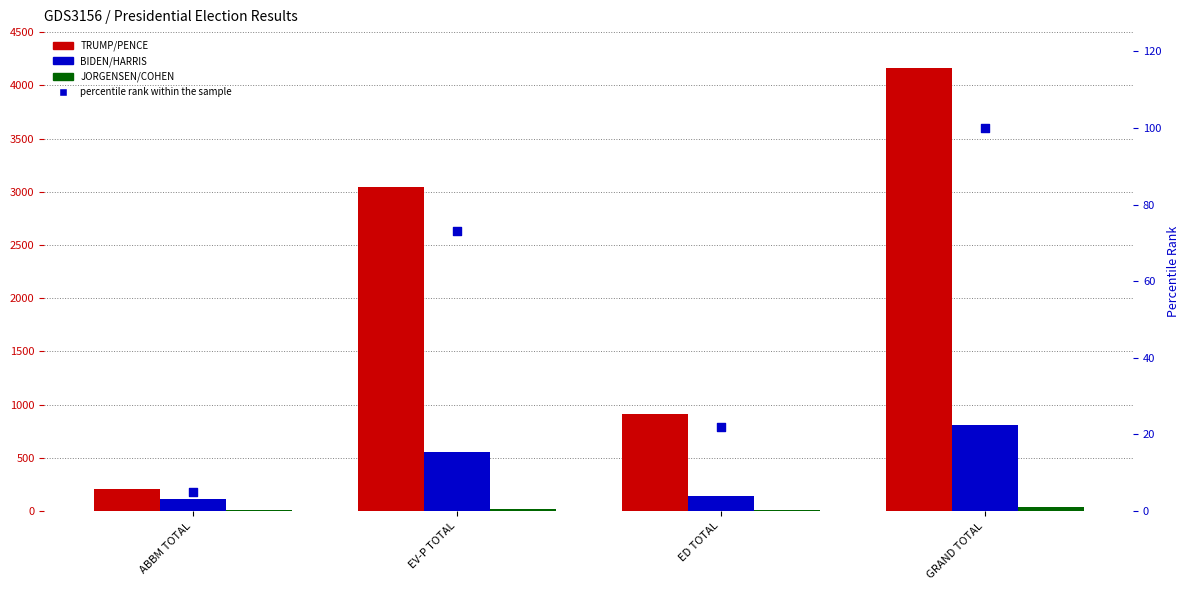

At how many categories does at least one series exceed 21?

4